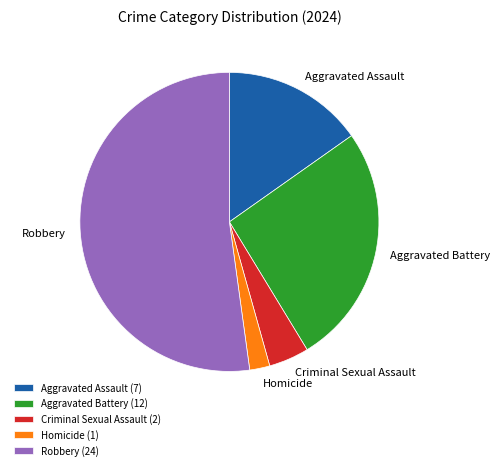

Is the sum of Aggravated Battery and Homicide greater than half?

No